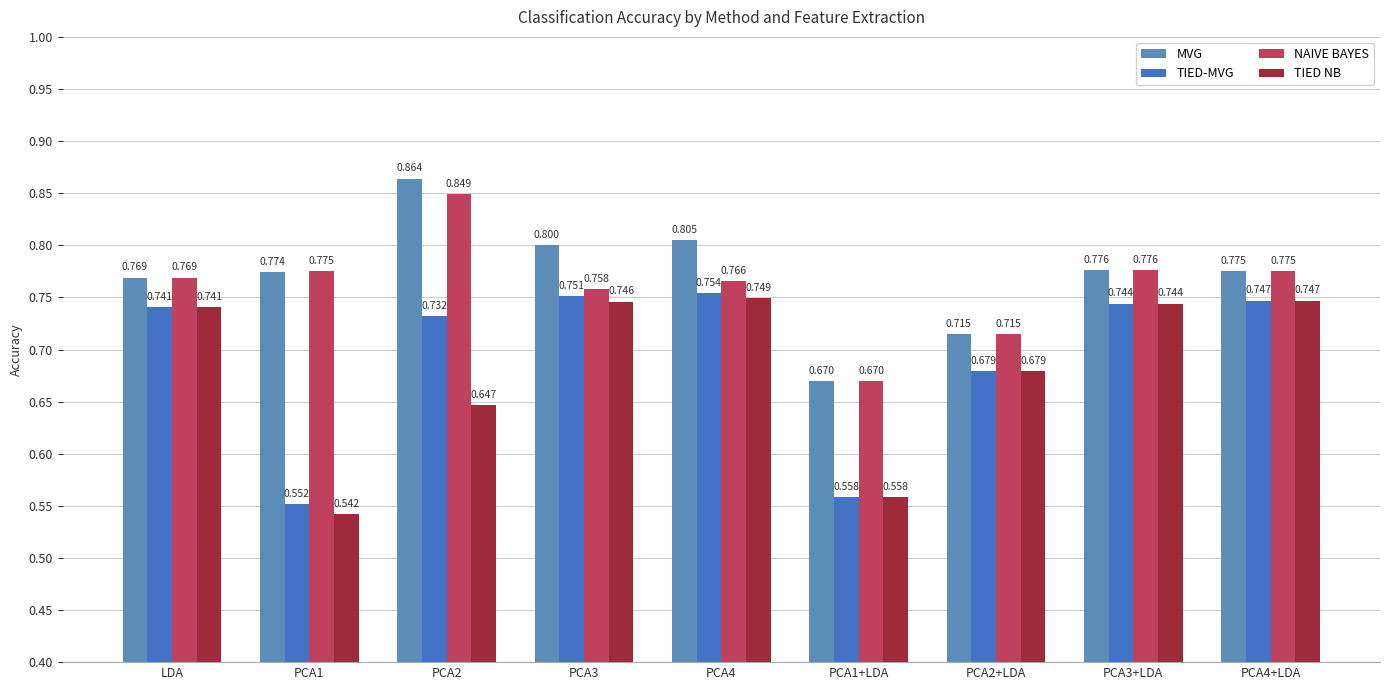

What is the value of the NAIVE BAYES bar at the 7th from the left?

0.7